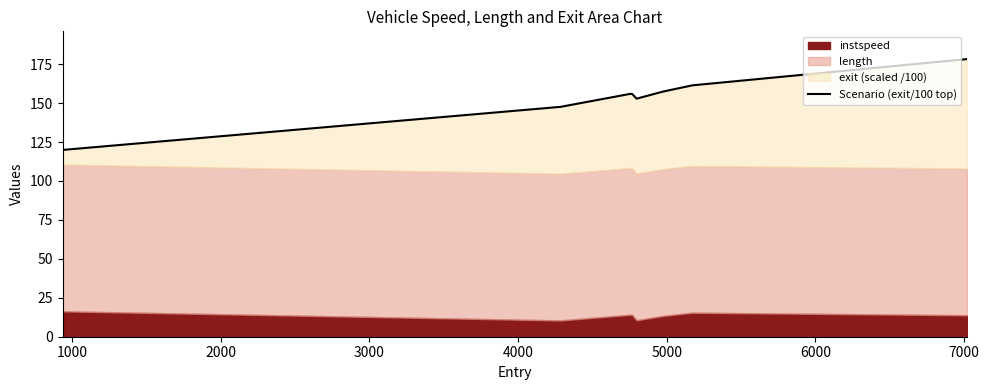

The value at 1000 is 51.9. True or false?

False